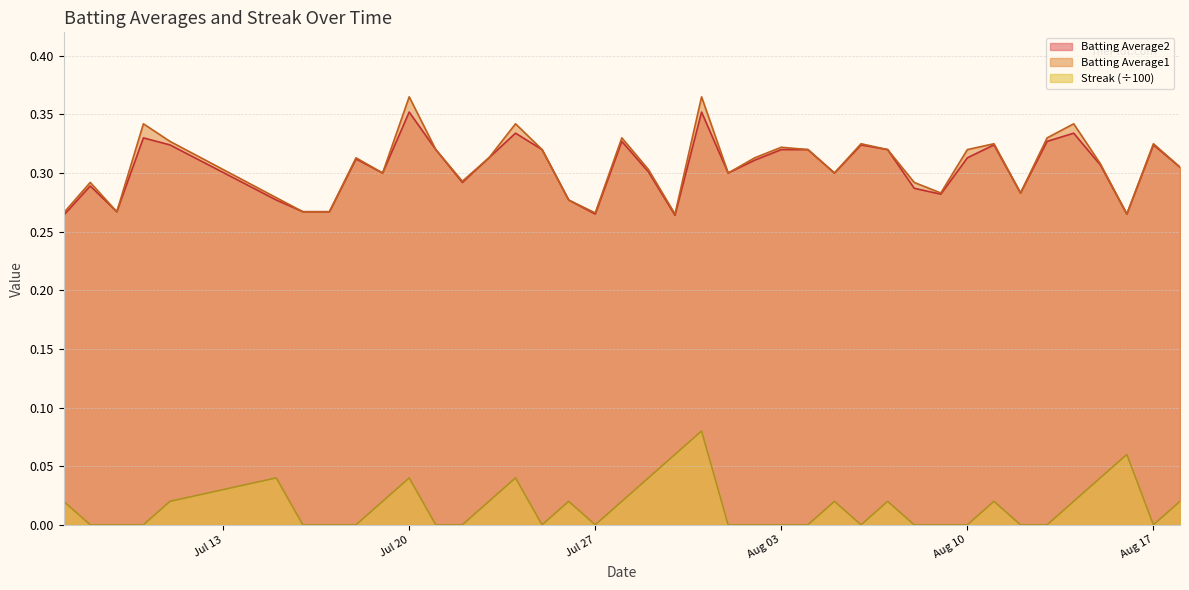

What is the difference between the maximum and second lowest values in the Batting Average2 series?

0.1